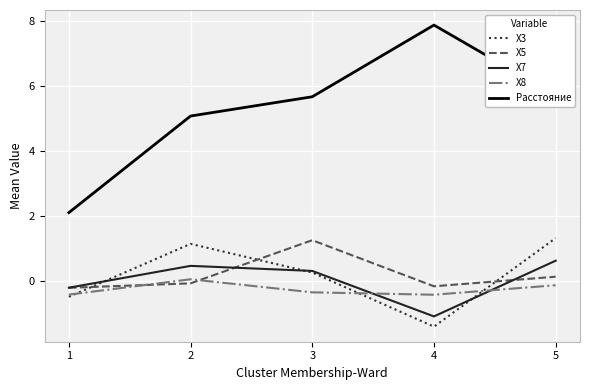

The value of X3 at 5 is 1.3. True or false?

True